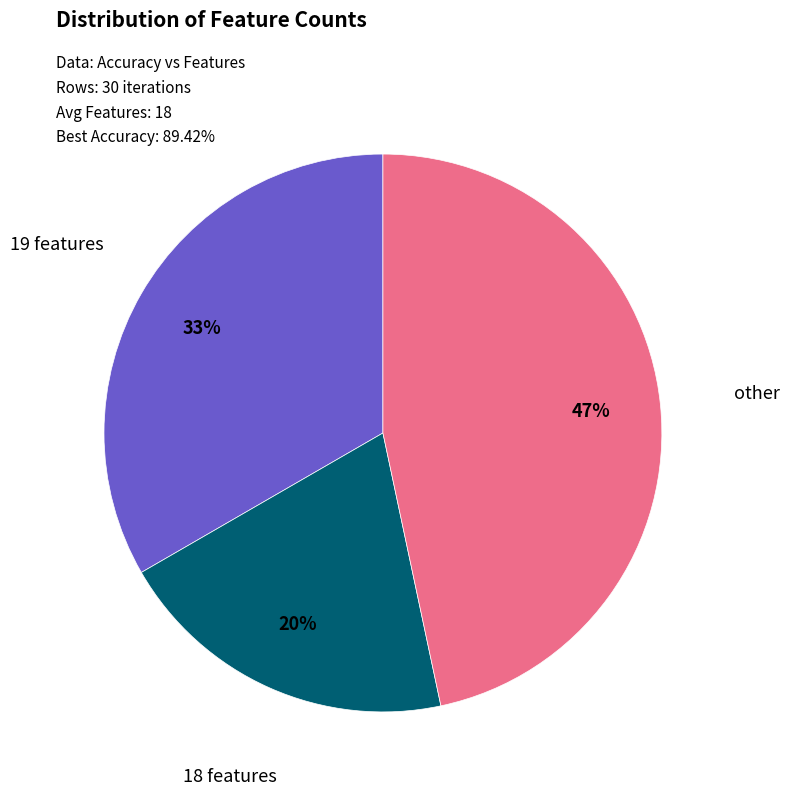

True or false: other accounts for 53% of the total.

False